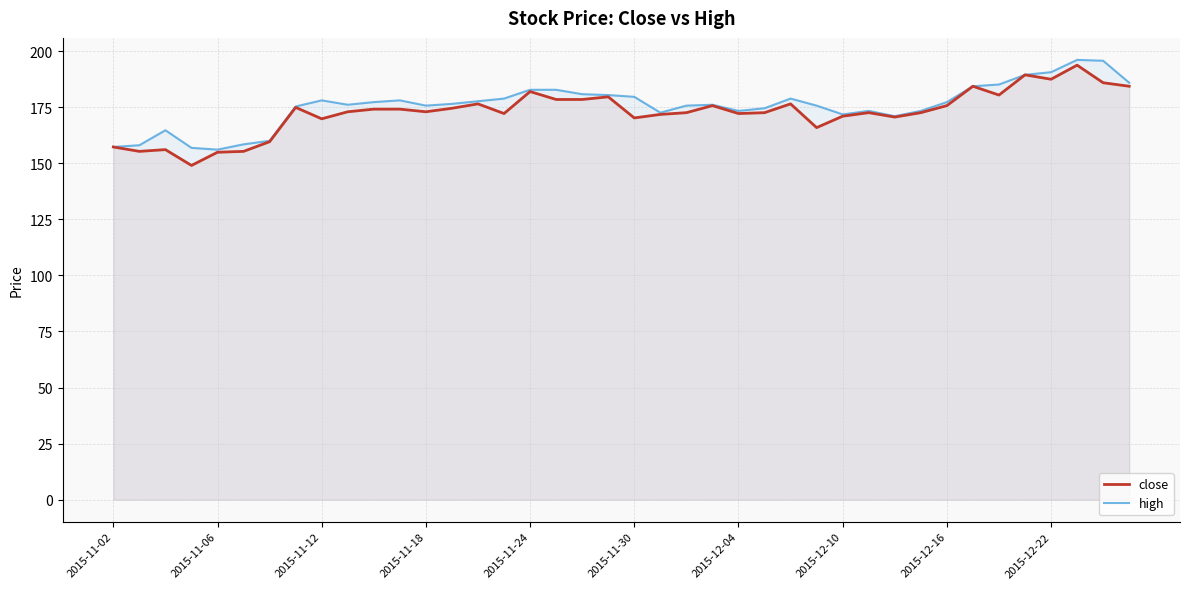

The high series shows 171.8 at 2015-12-10. True or false?

True